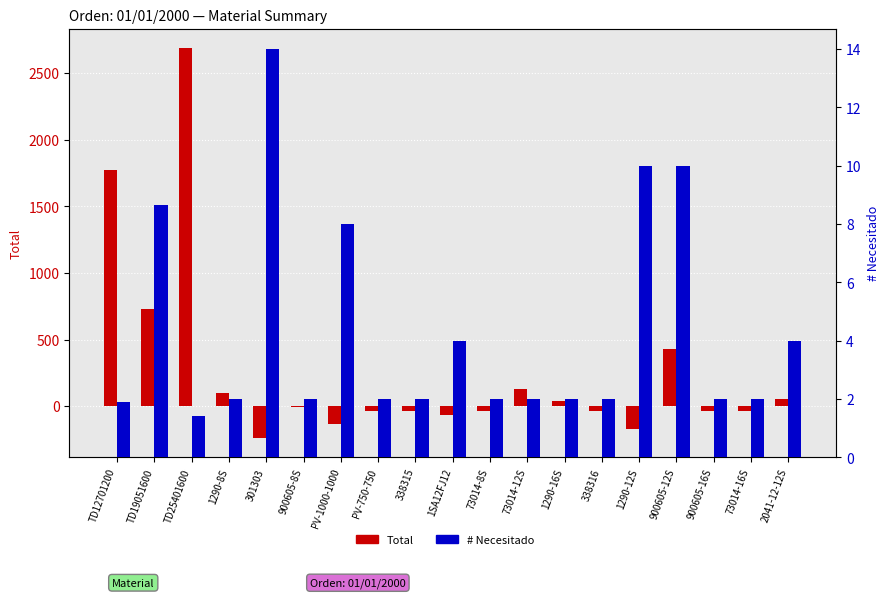

At how many categories does at least one series exceed 1694?

2